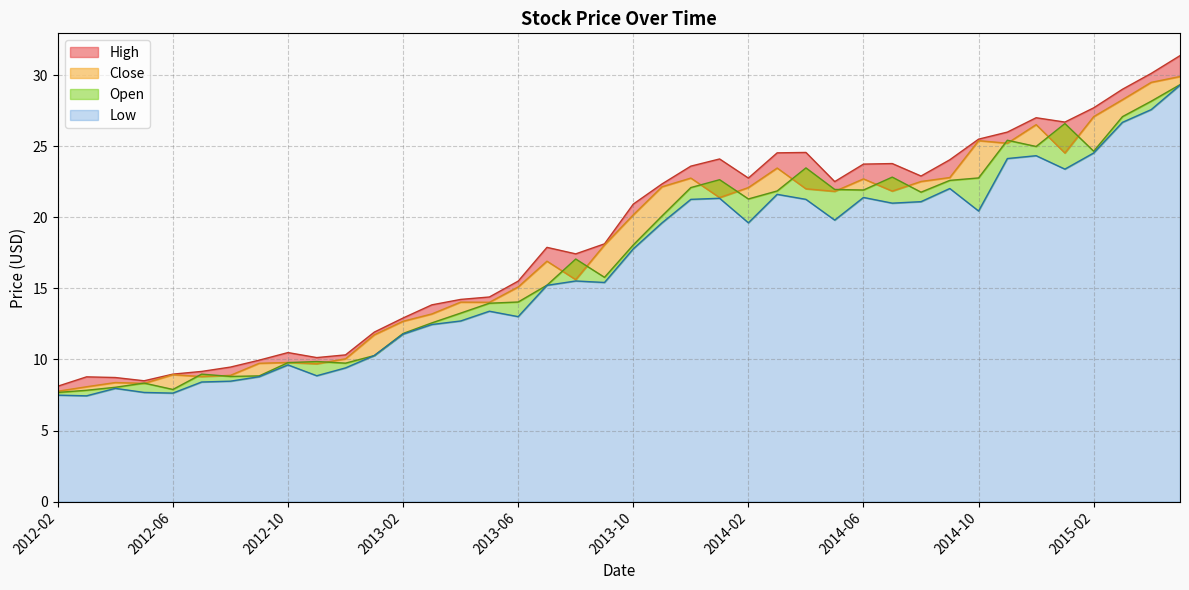

What is the minimum value for High?

8.1